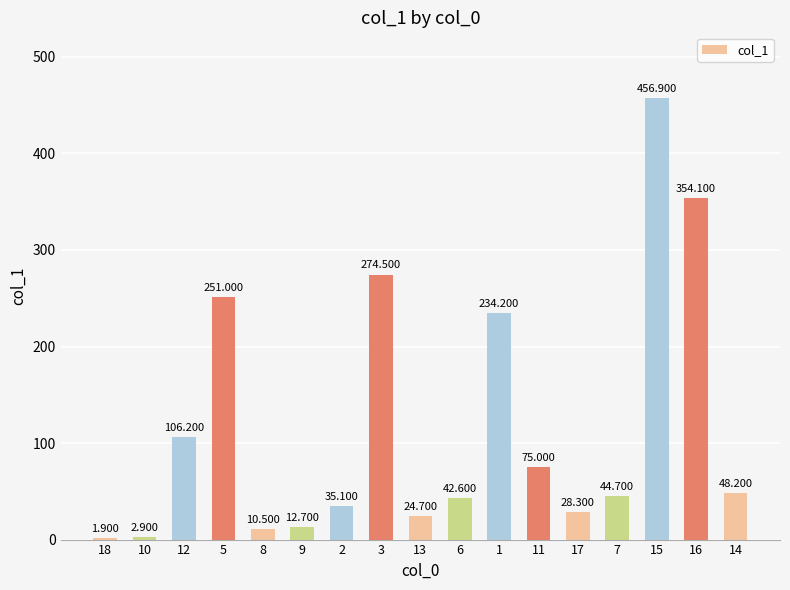

At which category does the chart reach its minimum across all series?

18